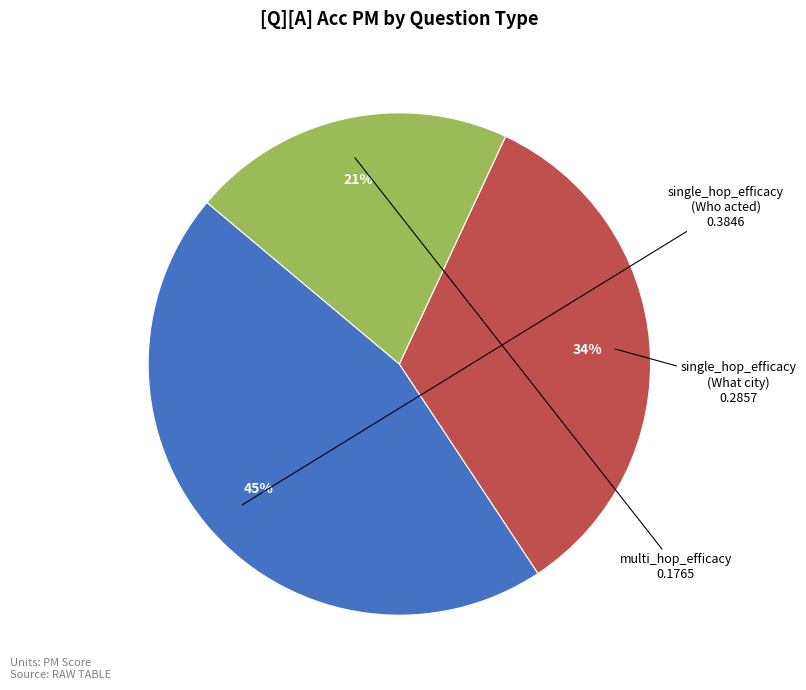

Count the number of slices in the pie.

3